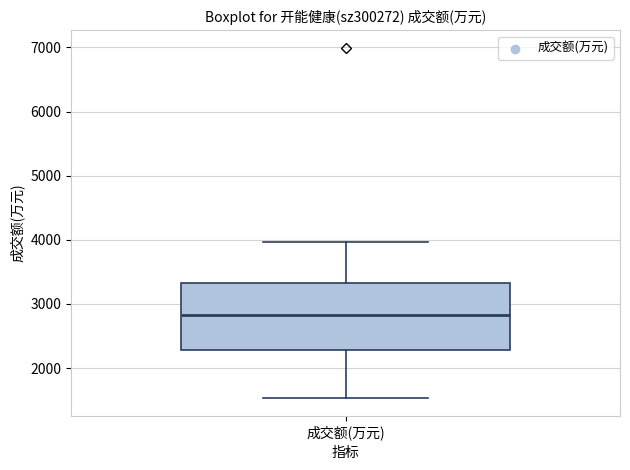

Read this box plot against the y-axis: the position of the median line, the range covered by the box, and the ends of both whiskers. The values are not printed on the chart, so give them approximately, as read against the axis.

median 2800, box 2300 to 3300, whiskers 1500 to 4000